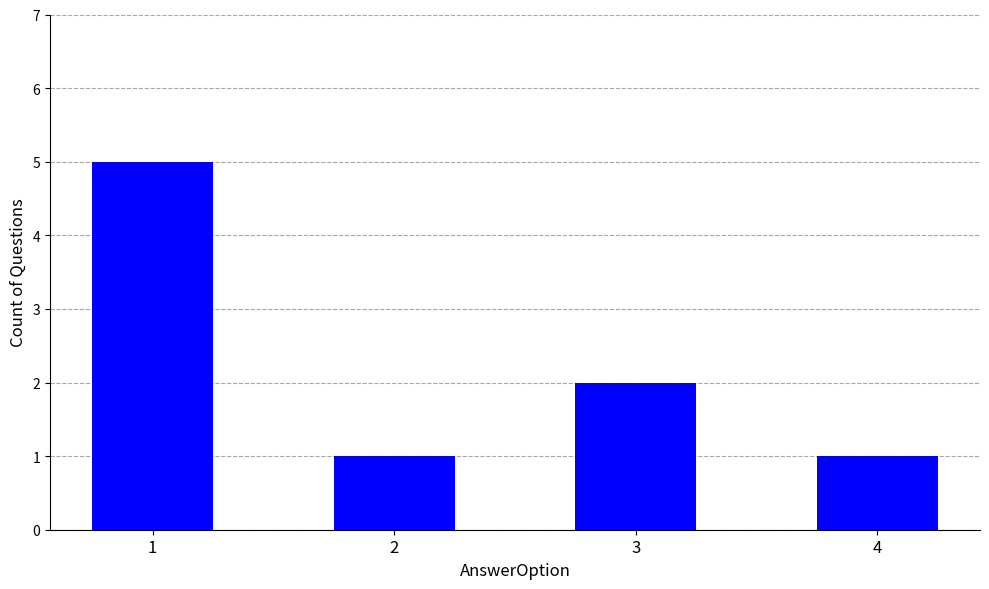

Where is the data nearest to the value 3?

3